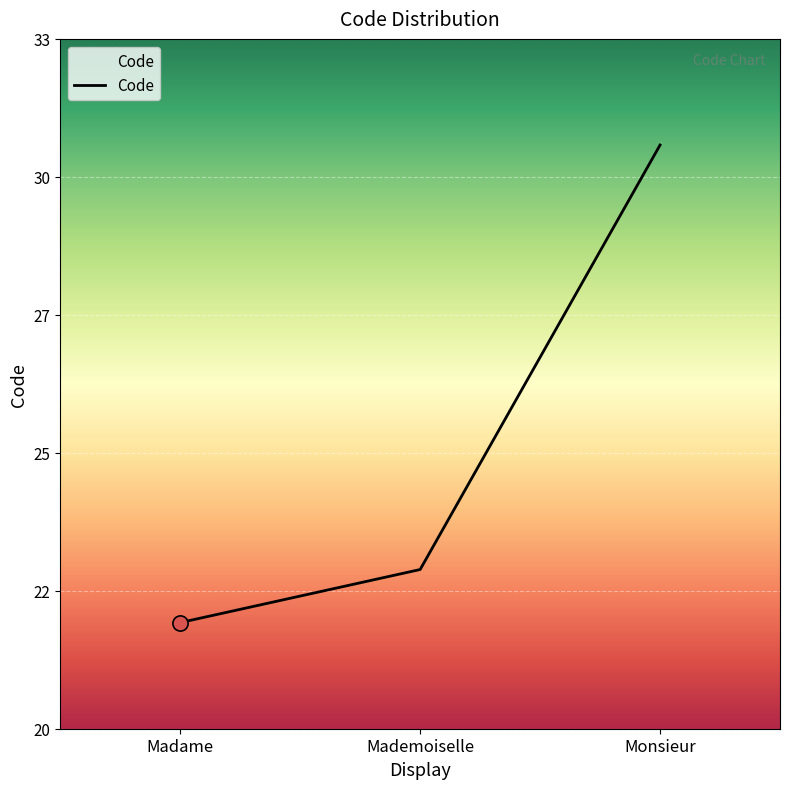

Approximately how many times larger is the value at Mademoiselle compared to Madame?

1.0